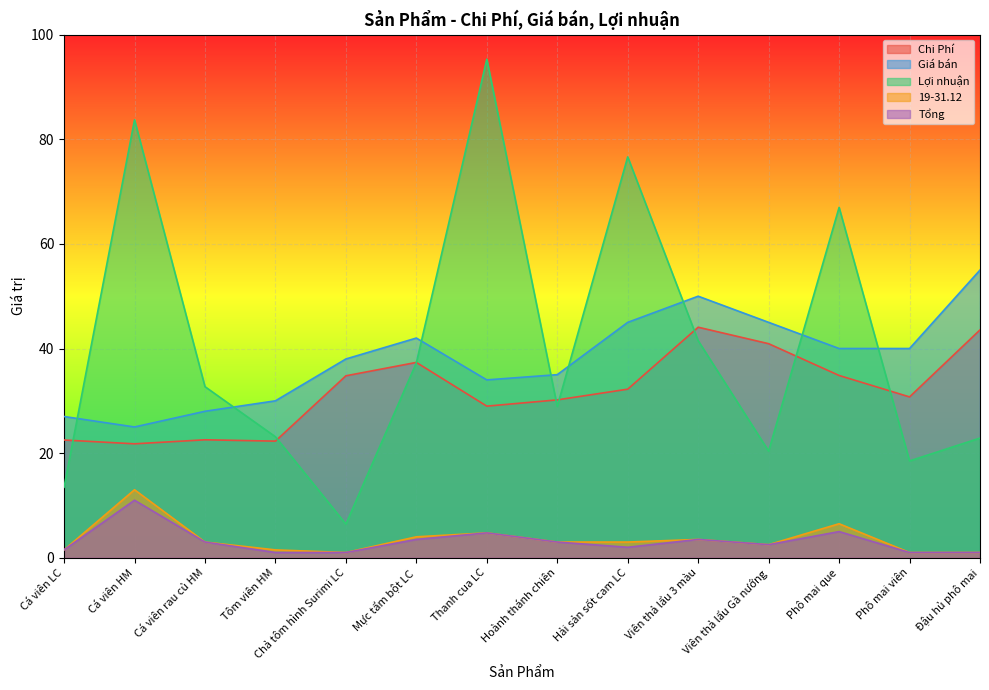

What is the difference between the second highest and minimum values in the Giá bán series?

25.0